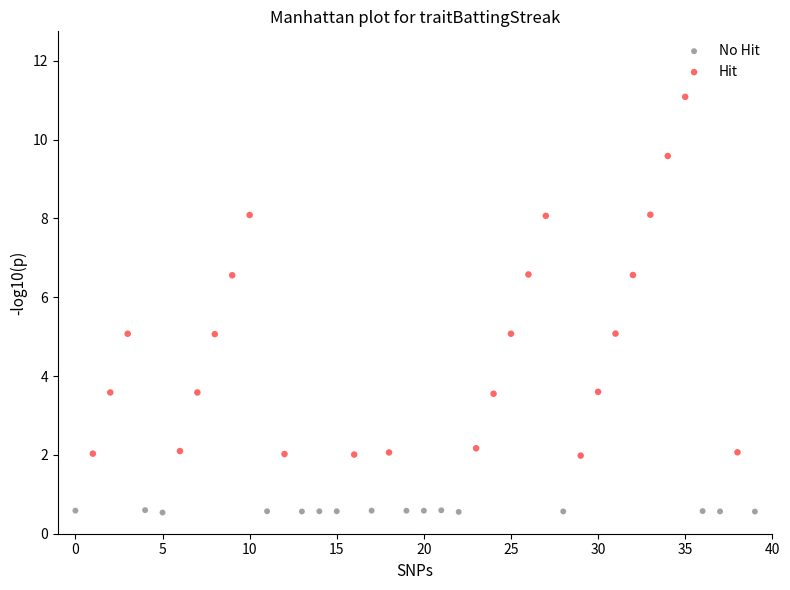

Which series has the largest Y range (max minus min)?

Hit